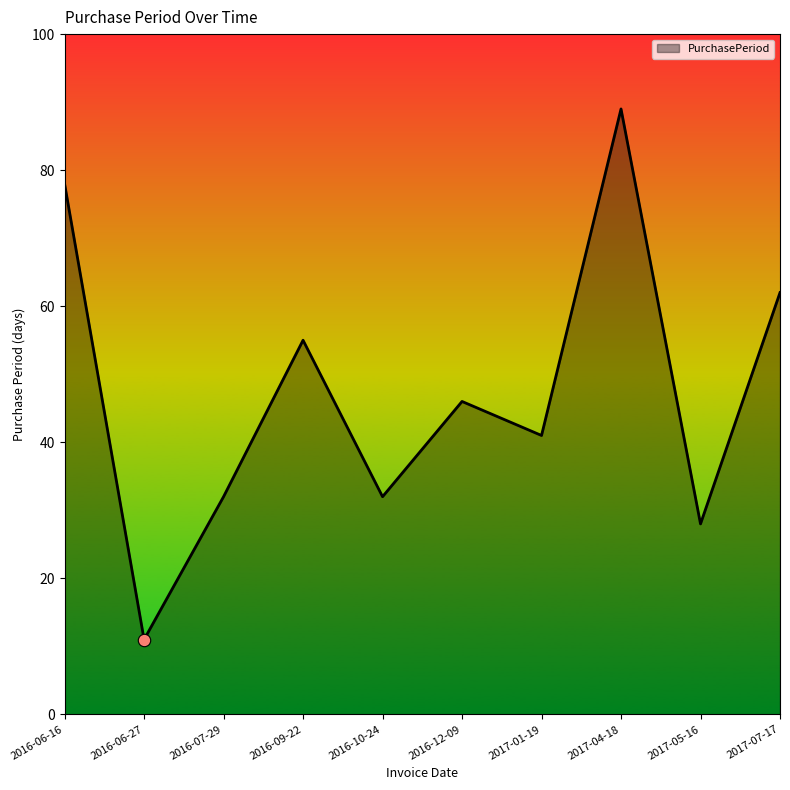

Between 2016-12-09 and 2016-10-24, which is larger?

2016-12-09